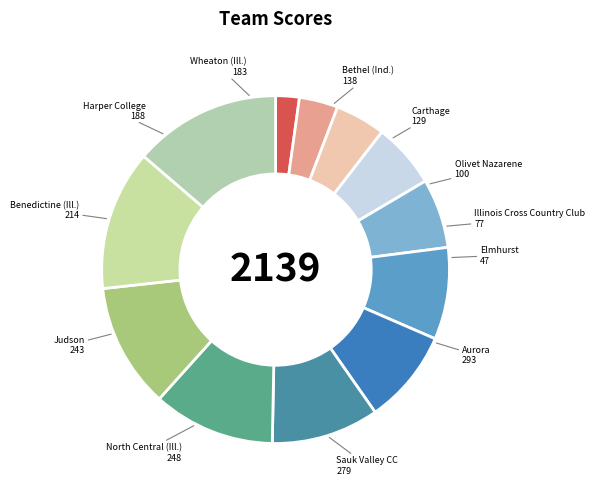

Approximately how many times larger is the value at Bethel (Ind.) compared to Harper College?

0.7